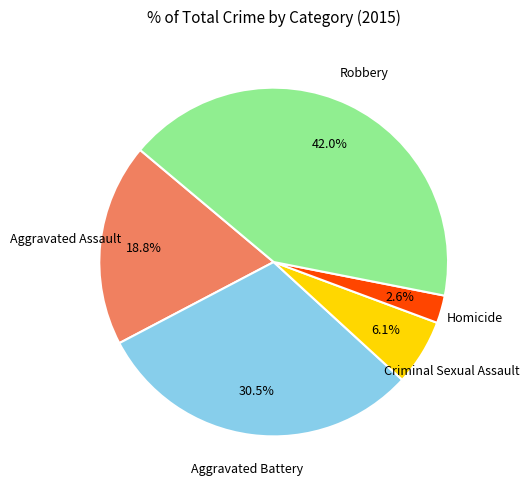

Is there a majority slice in this chart?

No